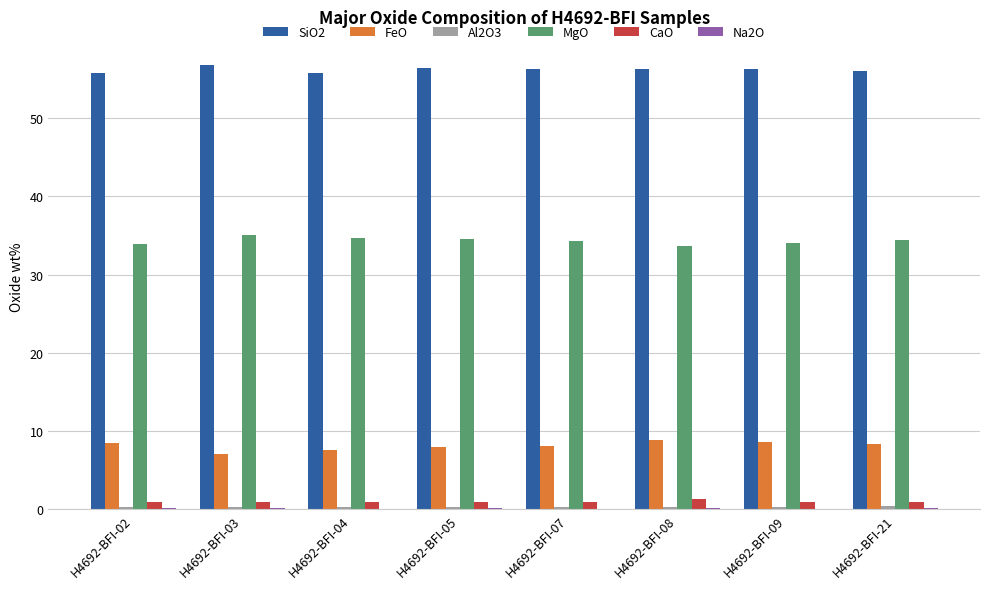

Which series has the largest total across all categories?

SiO2